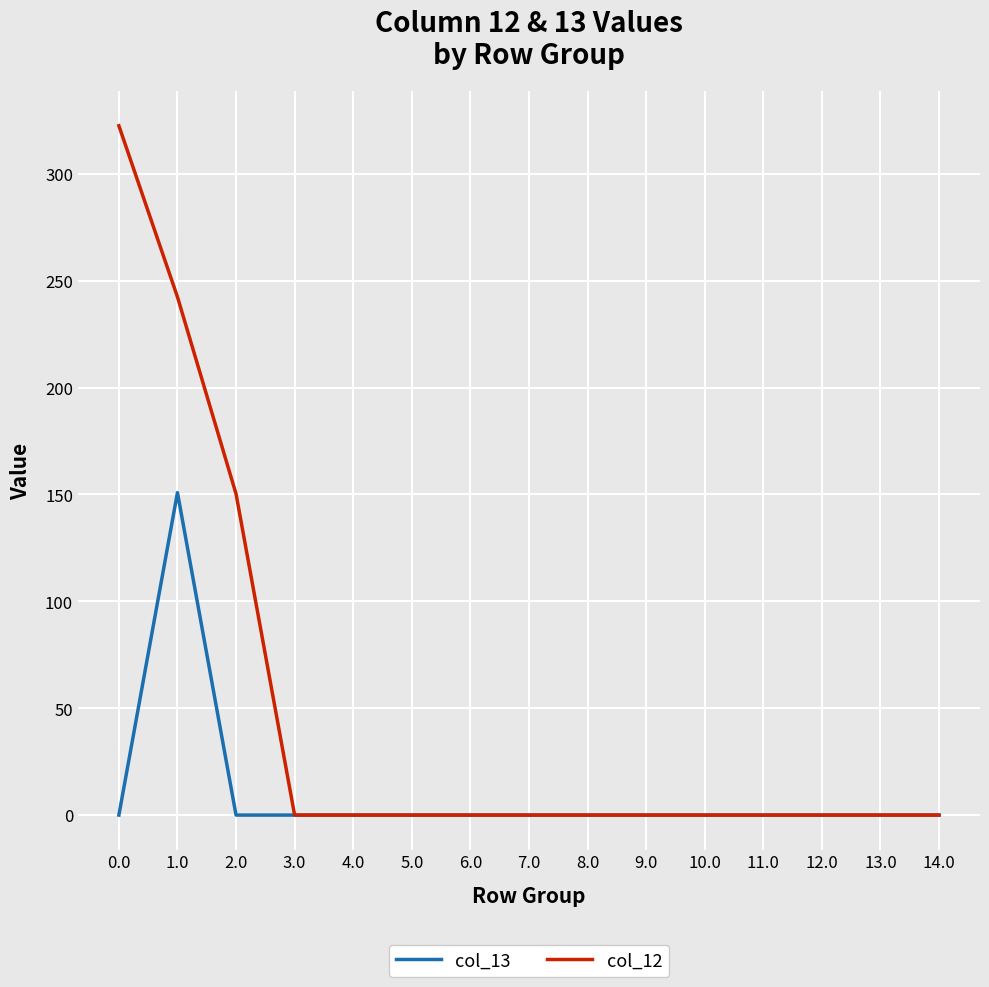

Rank the series by their maximum value, from lowest to highest.

col_13, col_12